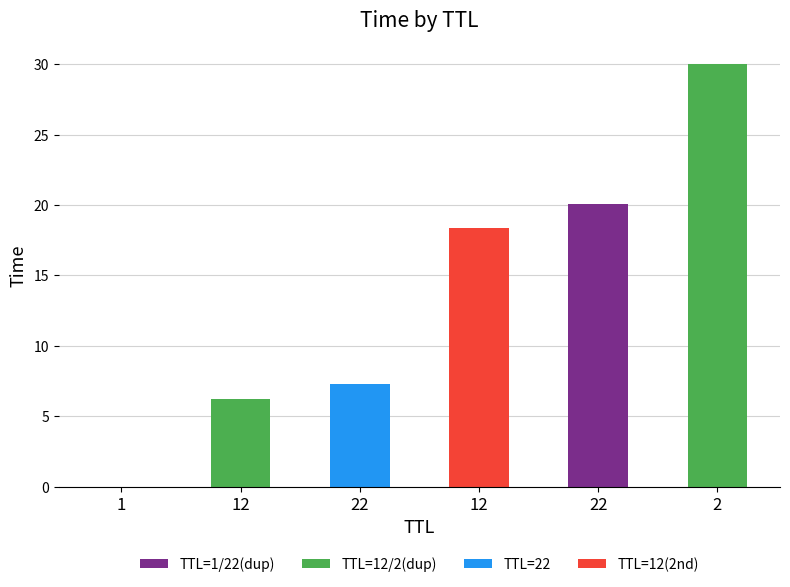

Are the bars horizontal?

No